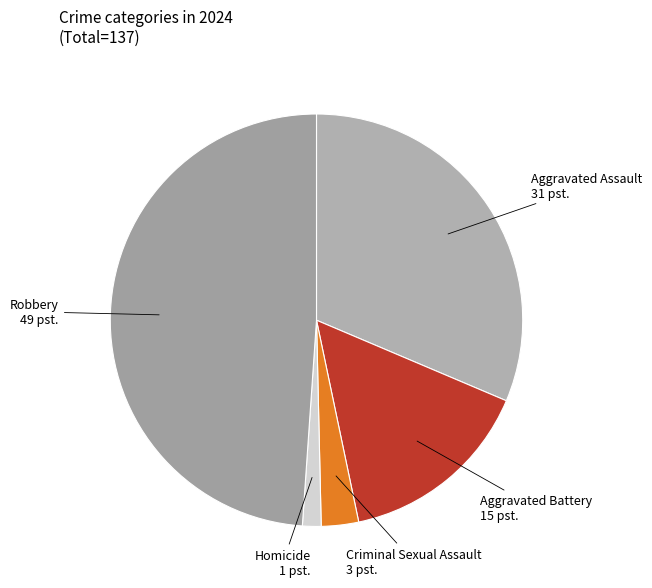

Between Criminal Sexual Assault and Homicide, which is larger?

Criminal Sexual Assault